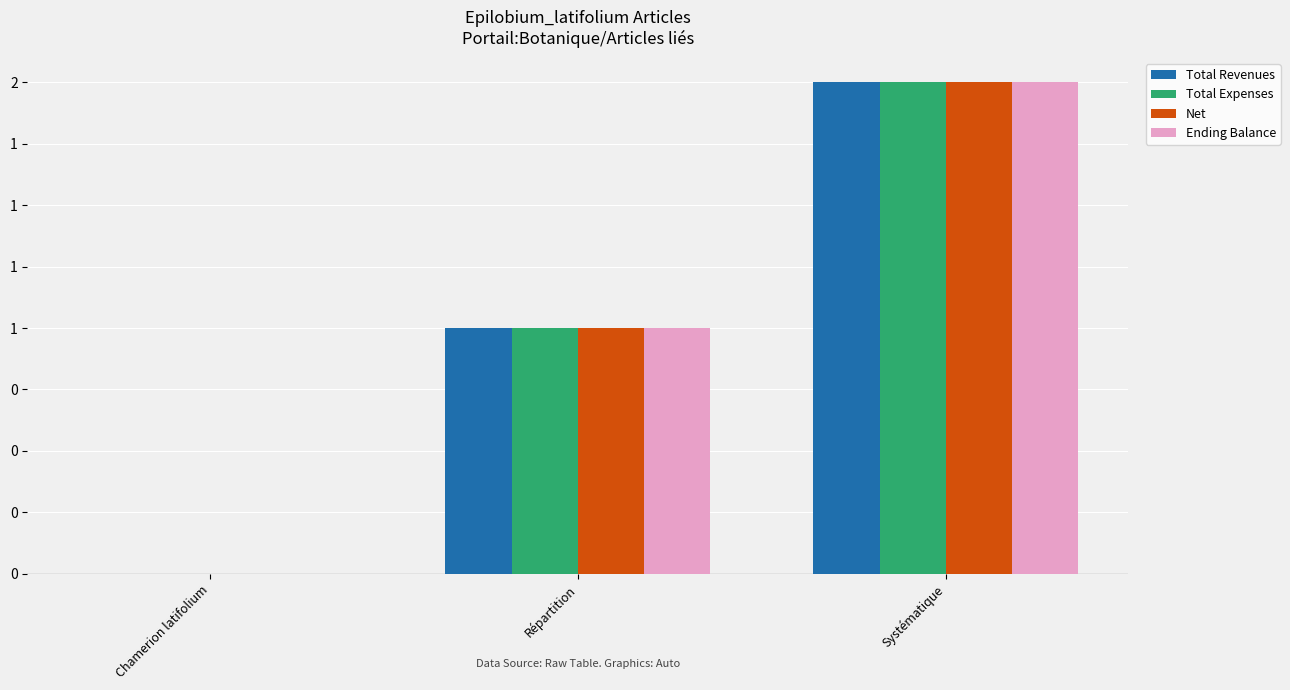

The Total Expenses series shows 2 at Systématique. True or false?

True